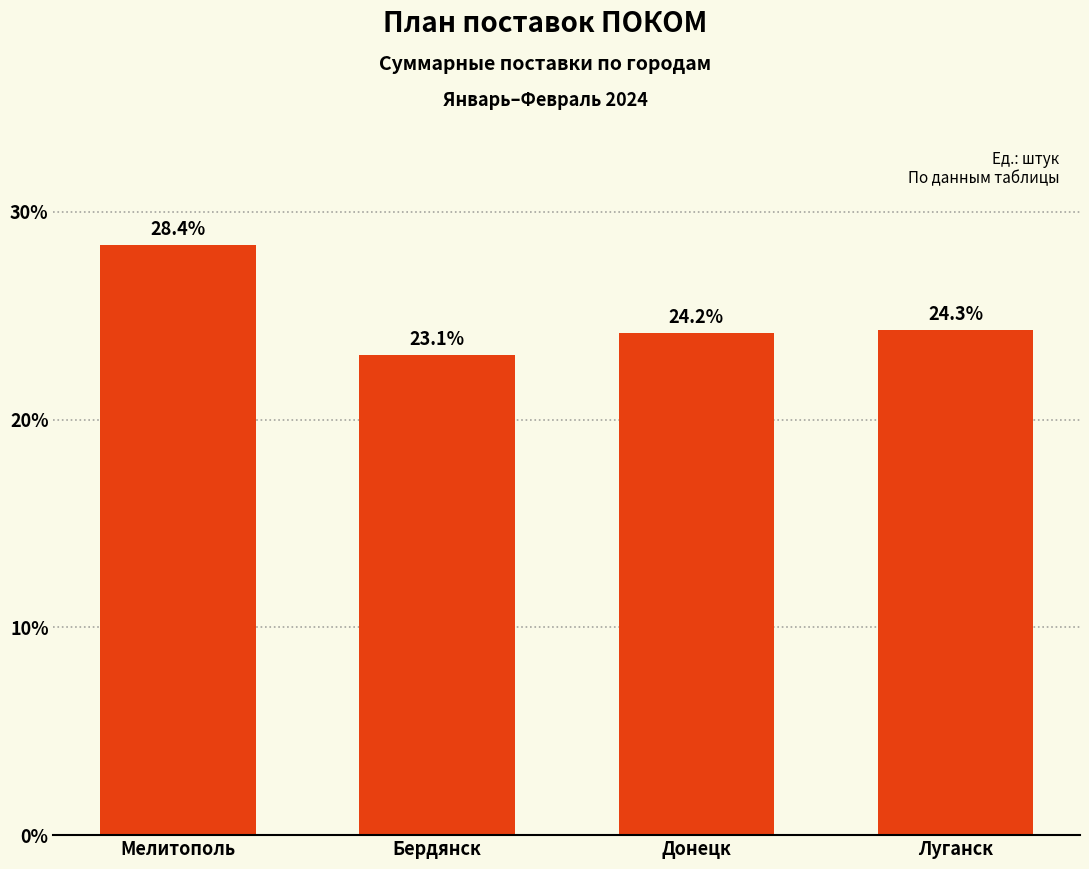

Reading left to right, what are all the values shown in this chart?

Мелитополь=28.4	Бердянск=23.1	Донецк=24.2	Луганск=24.3